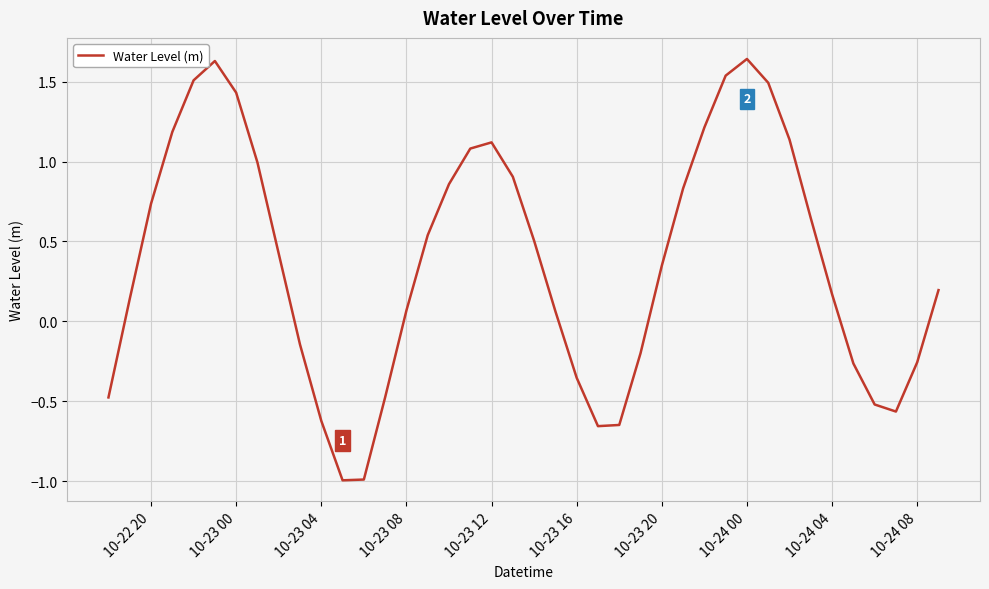

What is the difference between the maximum and minimum values?

2.6